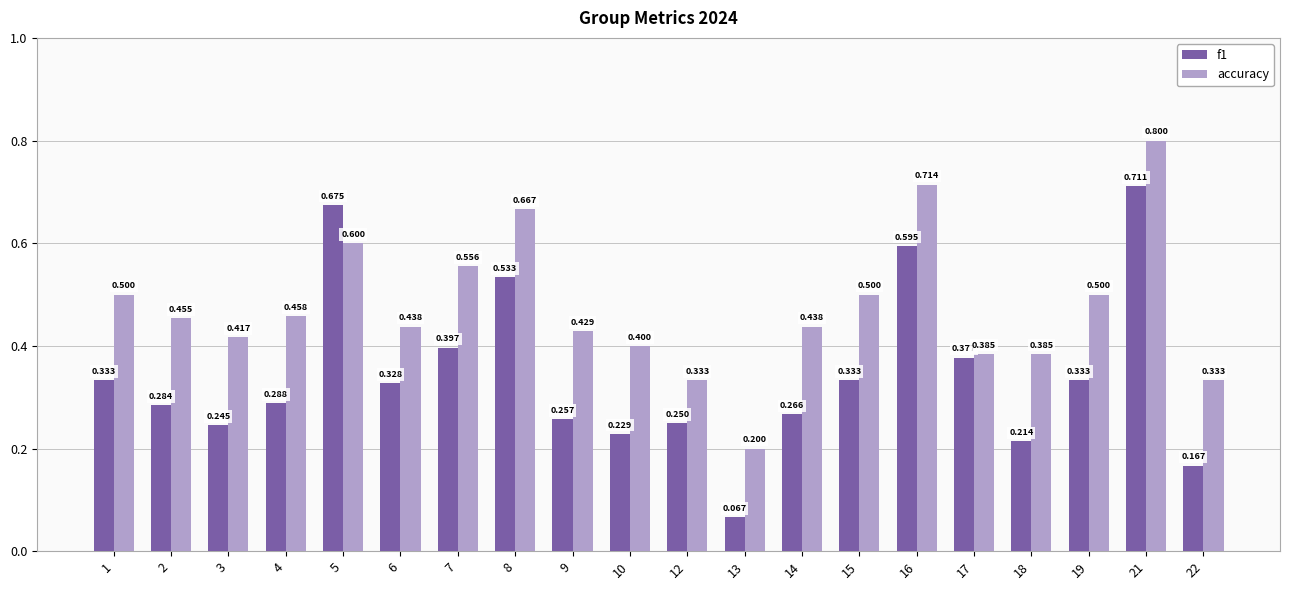

Which series changed the most between 6 and 7?

accuracy